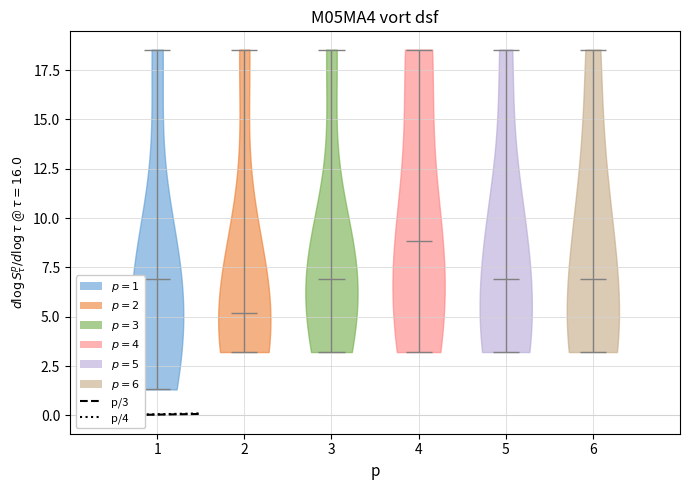

Reading left to right, read every violin against the y-axis: where its median line is, and the lowest and highest points it reaches. The values are not printed on the chart, so give them approximately, as read against the axis.

1: median line 7.0, lowest point 1.5, highest point 18.5
2: median line 5.0, lowest point 3.0, highest point 18.5
3: median line 7.0, lowest point 3.0, highest point 18.5
4: median line 9.0, lowest point 3.0, highest point 18.5
5: median line 7.0, lowest point 3.0, highest point 18.5
6: median line 7.0, lowest point 3.0, highest point 18.5